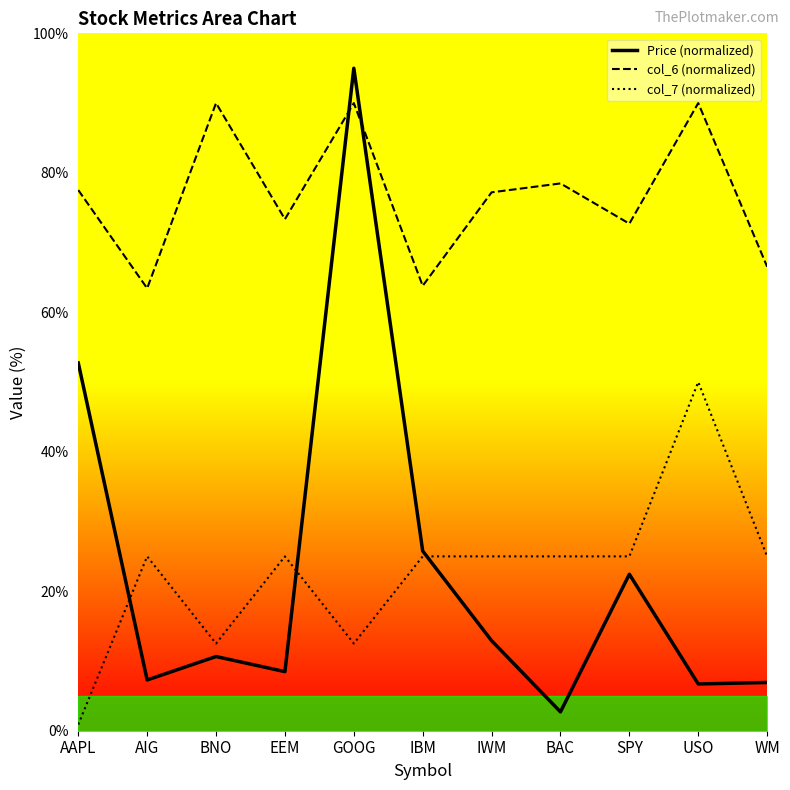

Which label corresponds to the largest value in the chart?

GOOG